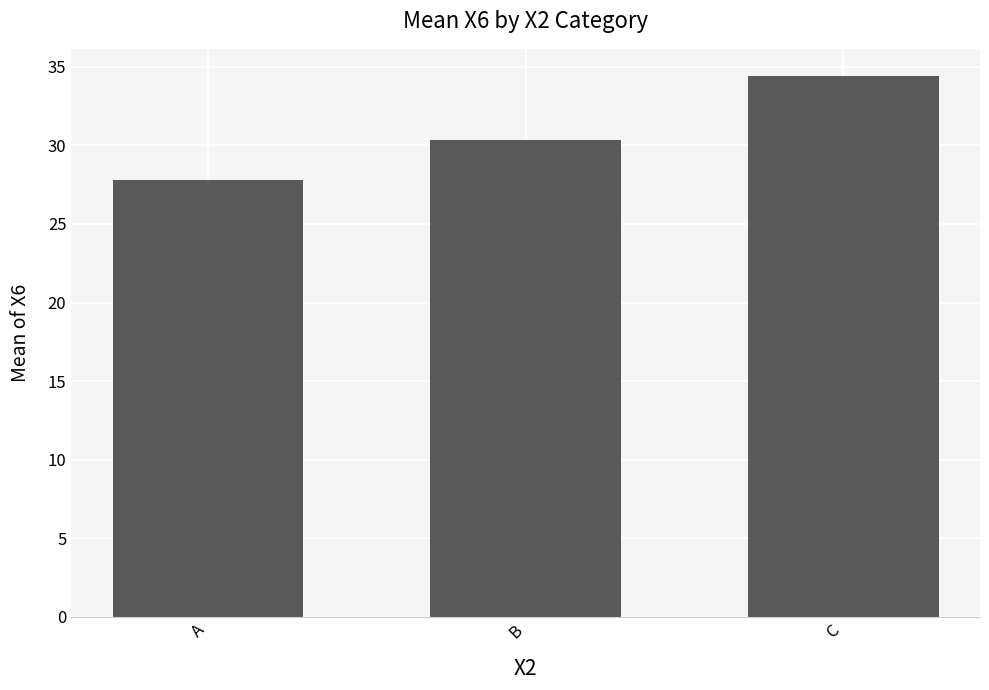

What is the difference between the maximum and second lowest values?

4.1